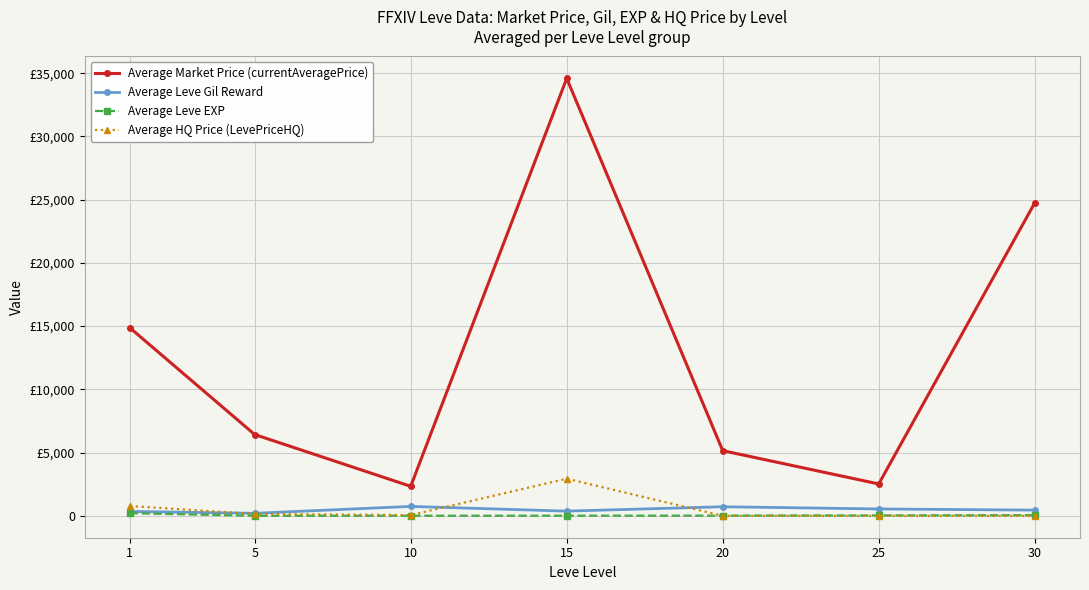

Rank the series by their maximum value, from lowest to highest.

Average Leve EXP, Average Leve Gil Reward, Average HQ Price (LevePriceHQ), Average Market Price (currentAveragePrice)